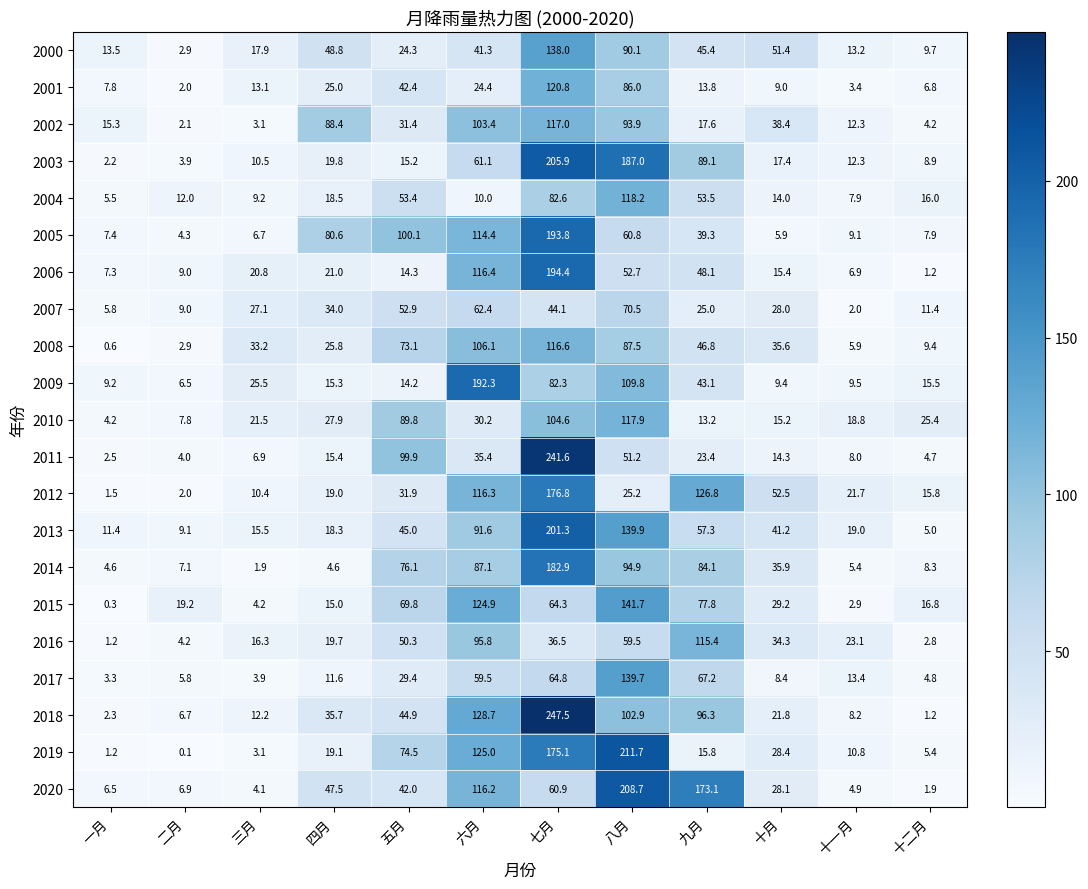

How many data points in 2010 are less than 25?

6